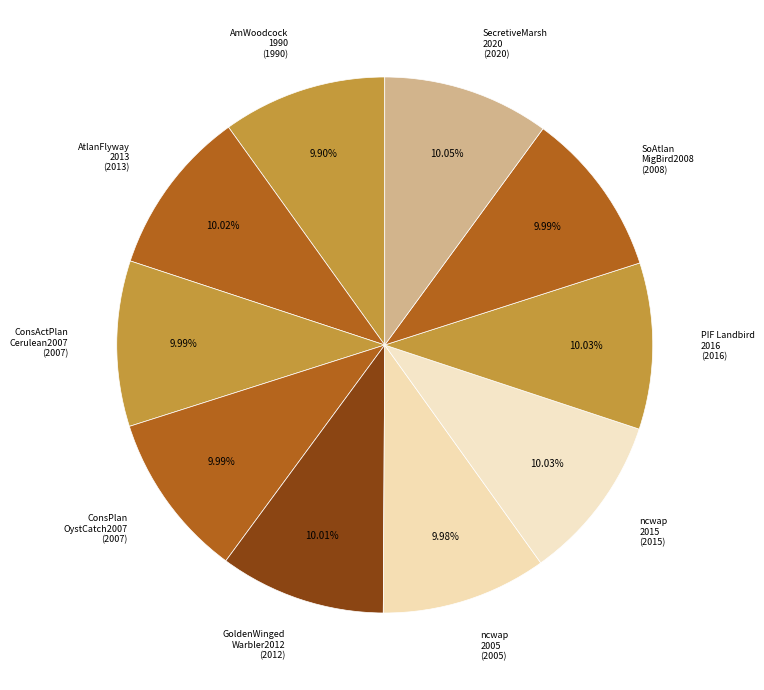

Does any single category account for the majority?

No